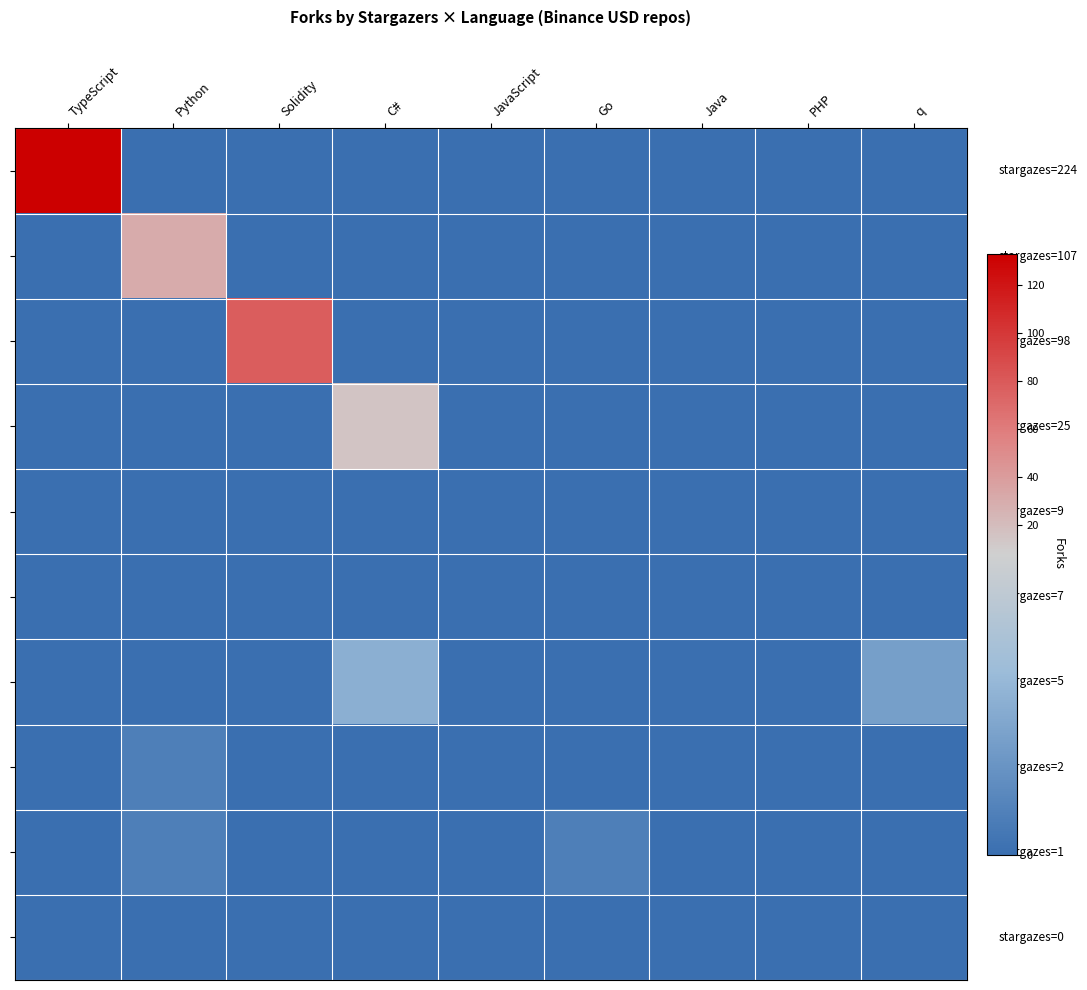

Which label corresponds to the largest value in the chart?

TypeScript